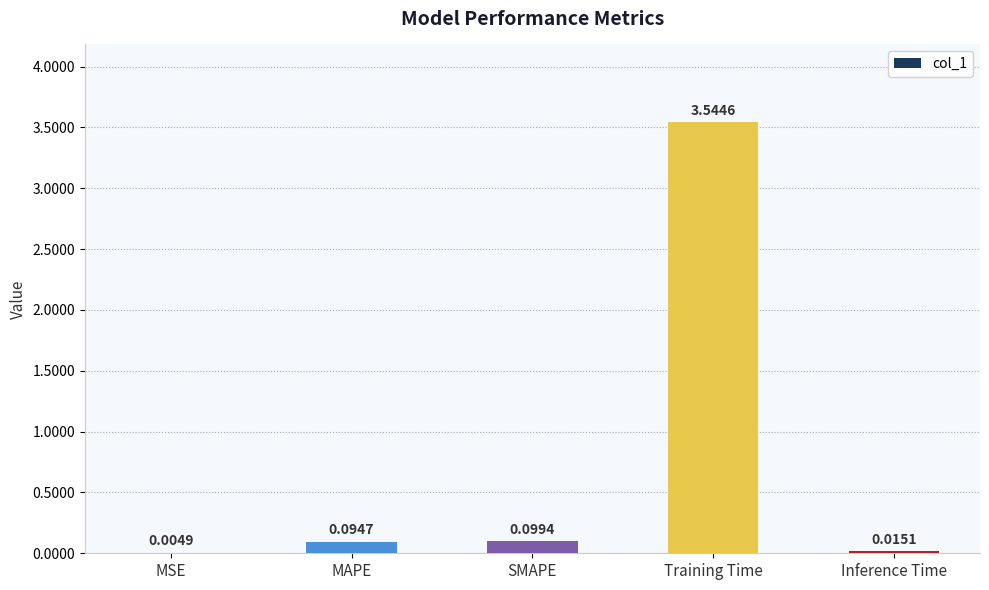

At which label is the value closest to 1?

SMAPE